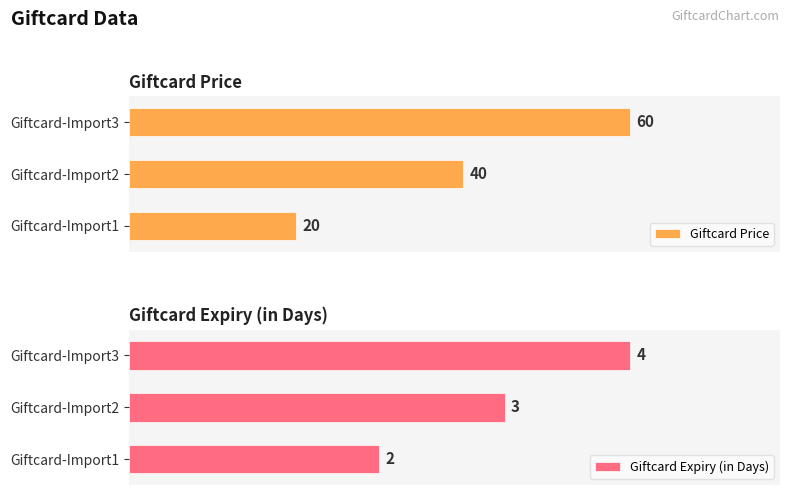

Count the Giftcard Expiry (in Days) values in the range 2 to 4.

3